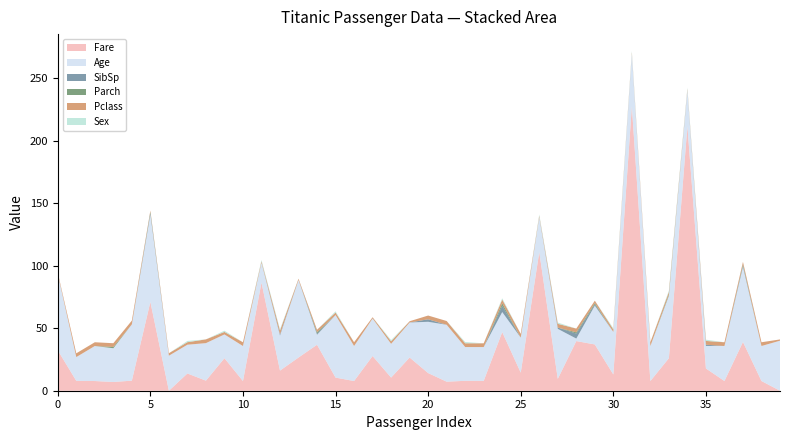

Reading left to right, transcribe all the data shown in this chart.

Fare: 0=32.3	1=7.9	2=7.8	3=7.0	4=8.1	5=71.0	6=0.0	7=13.8	8=8.1	9=26.0	10=7.8	11=86.5	12=16.1	13=26.6	14=36.8	15=10.5	16=7.8	17=27.8	18=10.5	19=26.6	20=14.1	21=7.2	22=7.9	23=7.9	24=46.9	25=14.5	26=110.9	27=9.5	28=39.7	29=37.0	30=13.0	31=227.5	32=7.8	33=26.0	34=211.3	35=17.8	36=7.8	37=39.0	38=7.8	39=0.0
Age: 0=61.0	1=19.0	2=28.0	3=27.0	4=45.0	5=70.0	6=28.0	7=23.0	8=30.0	9=19.0	10=28.0	11=16.0	12=28.0	13=62.0	14=8.0	15=50.0	16=28.0	17=30.0	18=27.0	19=28.0	20=41.0	21=45.5	22=27.0	23=27.0	24=16.0	25=28.0	26=28.0	27=40.0	28=2.0	29=31.0	30=34.0	31=42.0	32=28.0	33=50.0	34=29.0	35=18.0	36=28.0	37=60.0	38=28.0	39=40.0
SibSp: 0=0.0	1=0.0	2=0.0	3=0.0	4=0.0	5=1.0	6=0.0	7=0.0	8=0.0	9=0.0	10=0.0	11=0.0	12=1.0	13=0.0	14=1.0	15=0.0	16=0.0	17=0.0	18=0.0	19=0.0	20=2.0	21=0.0	22=0.0	23=0.0	24=5.0	25=0.0	26=0.0	27=1.0	28=4.0	29=1.0	30=0.0	31=0.0	32=0.0	33=0.0	34=0.0	35=1.0	36=0.0	37=1.0	38=0.0	39=0.0
Parch: 0=0.0	1=0.0	2=0.0	3=1.0	4=0.0	5=1.0	6=0.0	7=0.0	8=0.0	9=0.0	10=0.0	11=0.0	12=0.0	13=0.0	14=1.0	15=0.0	16=0.0	17=0.0	18=0.0	19=0.0	20=0.0	21=0.0	22=0.0	23=0.0	24=2.0	25=0.0	26=0.0	27=0.0	28=1.0	29=1.0	30=0.0	31=0.0	32=0.0	33=1.0	34=0.0	35=0.0	36=0.0	37=1.0	38=0.0	39=0.0
Pclass: 0=1.0	1=3.0	2=3.0	3=3.0	4=3.0	5=1.0	6=2.0	7=2.0	8=3.0	9=2.0	10=3.0	11=1.0	12=3.0	13=1.0	14=2.0	15=2.0	16=3.0	17=1.0	18=2.0	19=1.0	20=3.0	21=3.0	22=3.0	23=3.0	24=3.0	25=3.0	26=1.0	27=3.0	28=3.0	29=2.0	30=2.0	31=1.0	32=3.0	33=2.0	34=1.0	35=3.0	36=3.0	37=2.0	38=3.0	39=1.0
Sex: 0=0.0	1=0.0	2=0.0	3=0.0	4=0.0	5=0.0	6=0.0	7=1.0	8=0.0	9=1.0	10=0.0	11=1.0	12=1.0	13=0.0	14=0.0	15=1.0	16=0.0	17=0.0	18=1.0	19=0.0	20=0.0	21=0.0	22=1.0	23=0.0	24=1.0	25=0.0	26=1.0	27=1.0	28=0.0	29=0.0	30=1.0	31=1.0	32=0.0	33=1.0	34=1.0	35=1.0	36=0.0	37=0.0	38=0.0	39=0.0